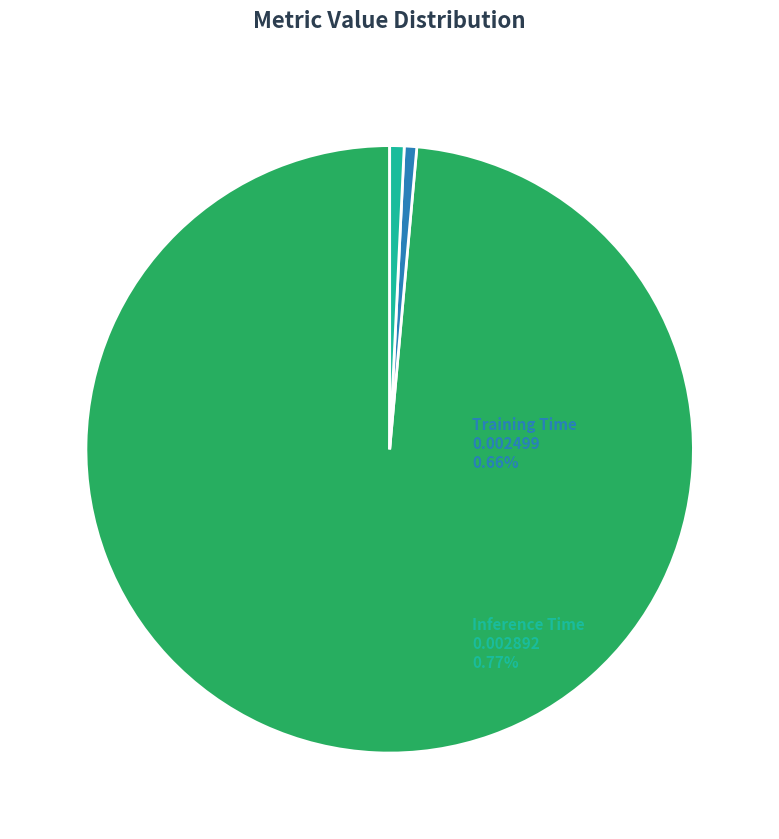

Is there a majority slice in this chart?

Yes